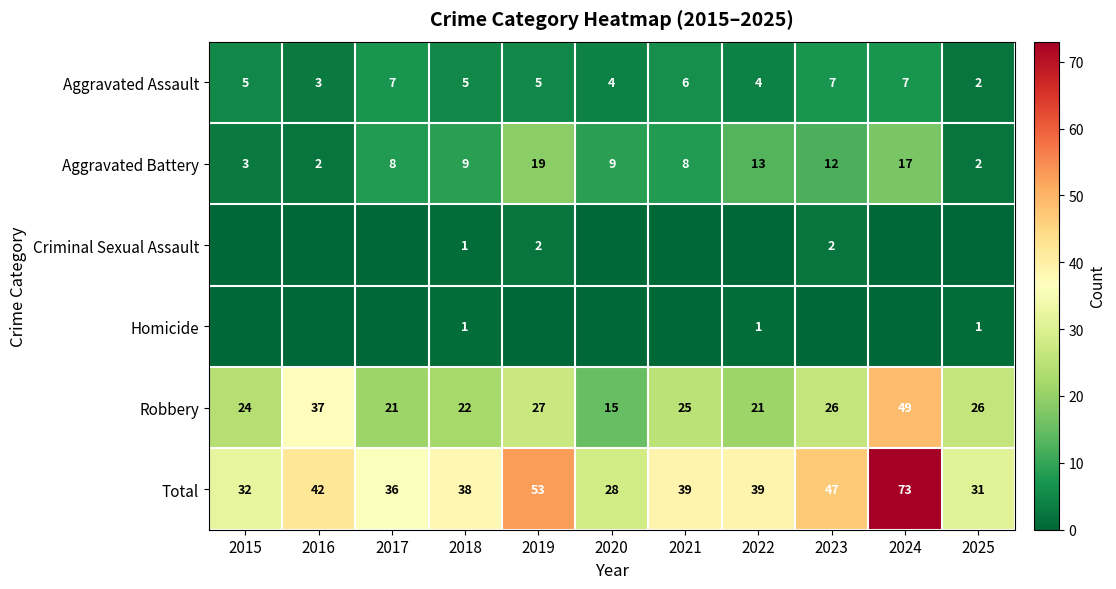

How many data points in Aggravated Battery are less than 9?

5